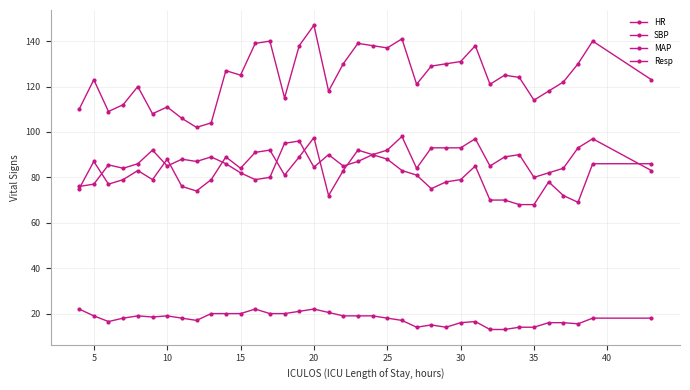

How many lines are shown in the chart?

4